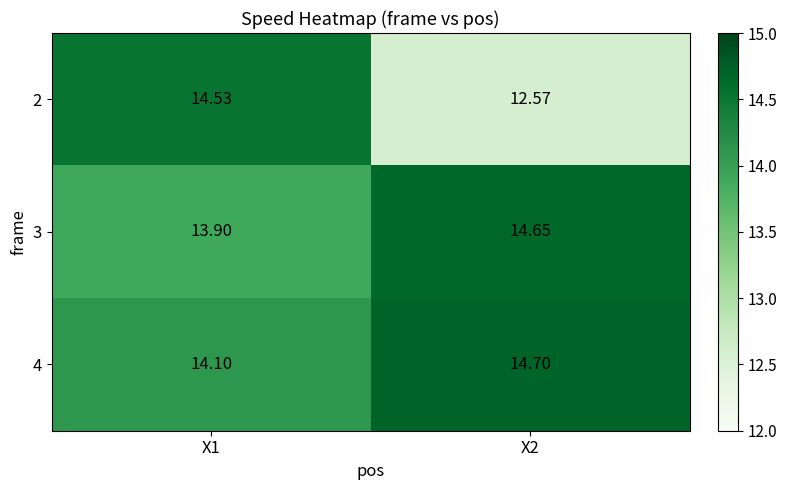

Is the value of 3 at X1 greater than the value of 4 at X2?

No